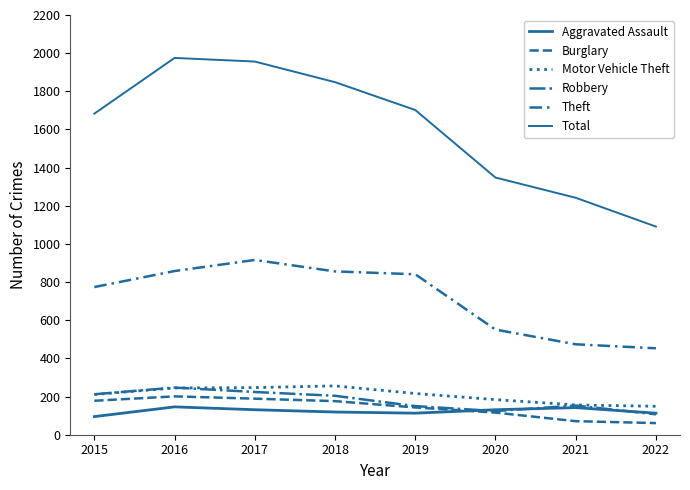

Which series has the largest range (max minus min)?

Total